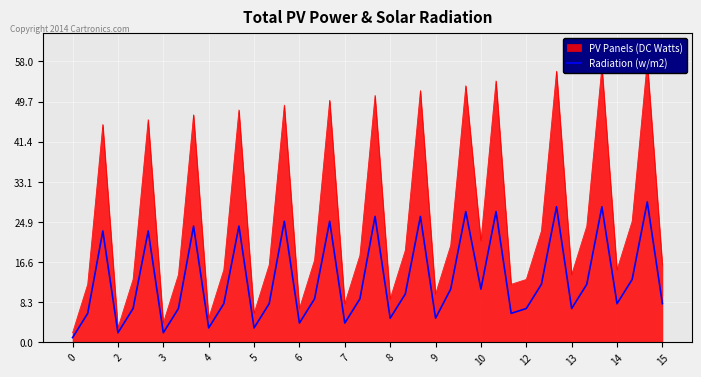

The value of Radiation (w/m2) at 13 is 7. True or false?

True